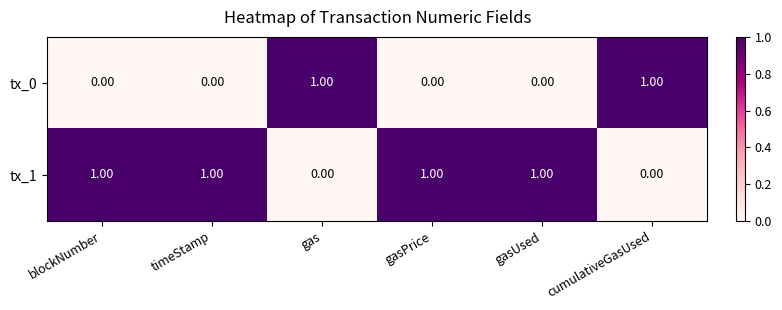

Which series has the largest total across all categories?

tx_1